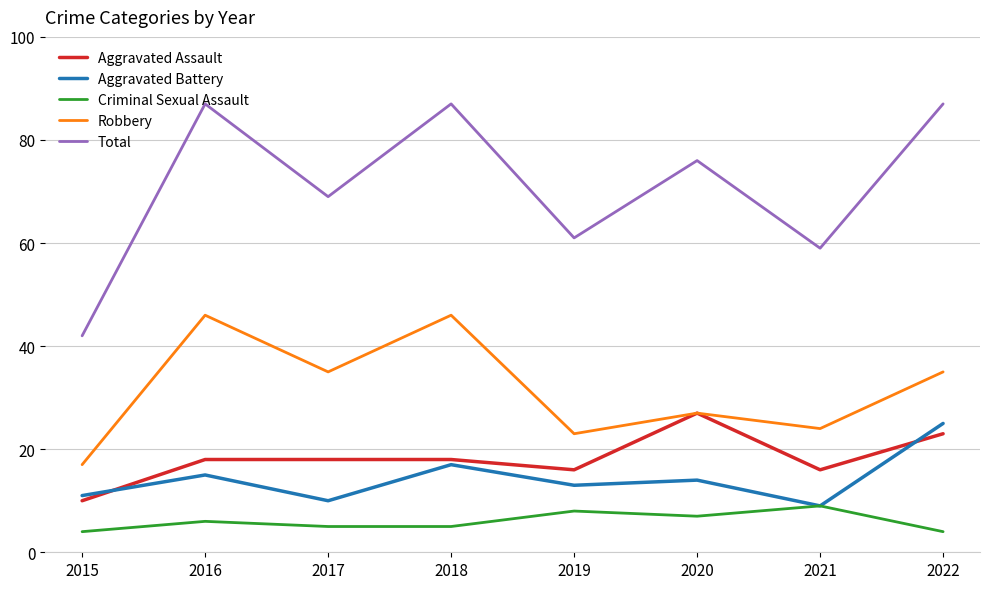

What are all the series names shown in the legend?

Aggravated Assault, Aggravated Battery, Criminal Sexual Assault, Robbery, Total